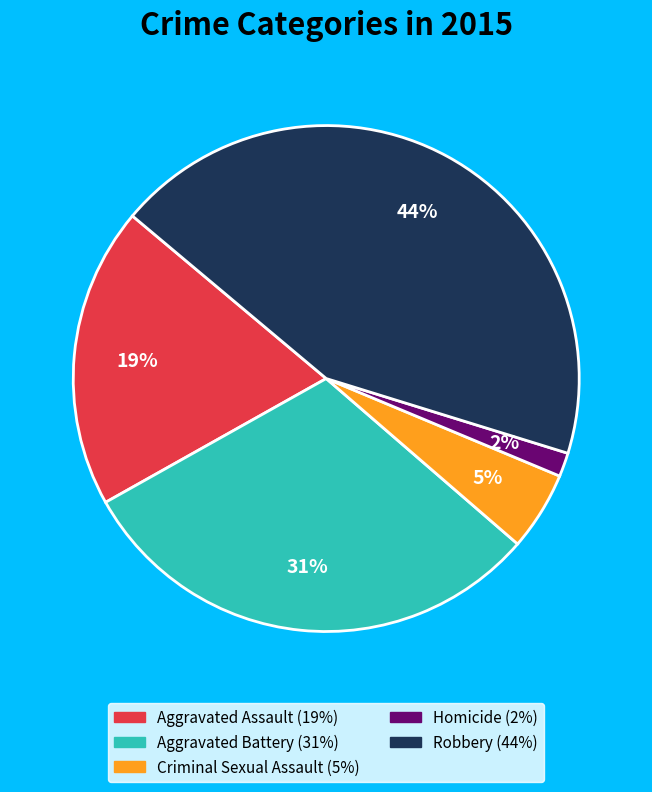

Which category has the biggest portion of the pie?

Robbery